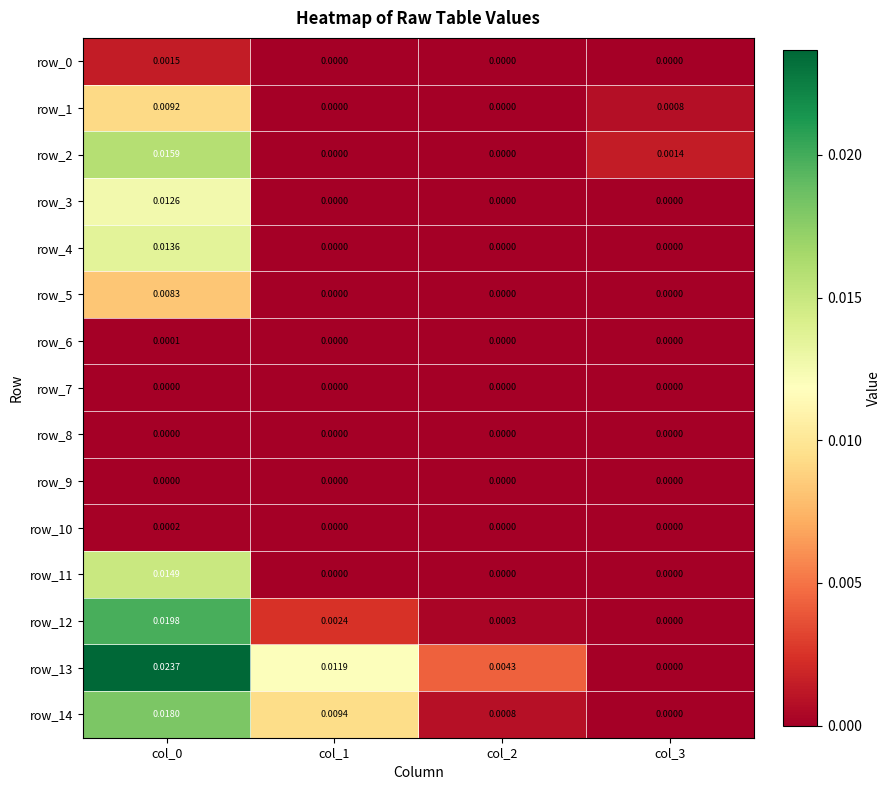

Is the value of row_7 at col_1 greater than the value of row_13 at col_1?

No